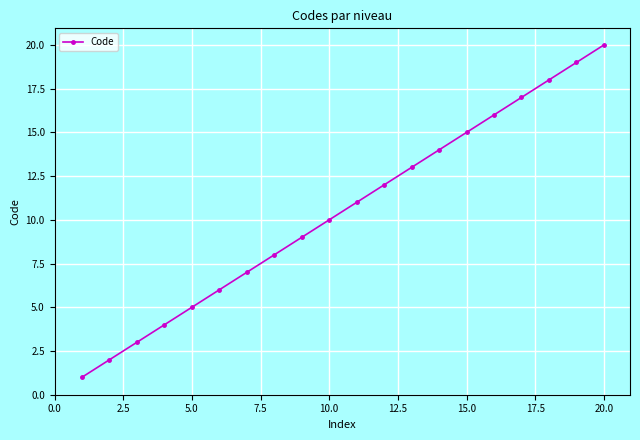

True or false: there are more than 0 points higher than both neighbors.

False